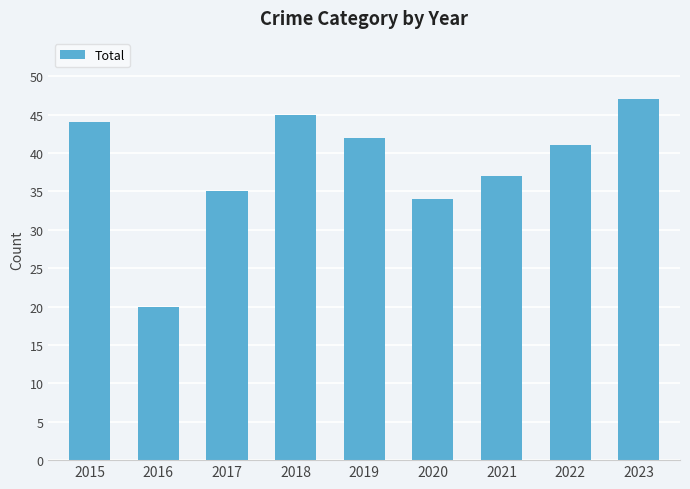

Which has a higher value, 2022 or 2021?

2022